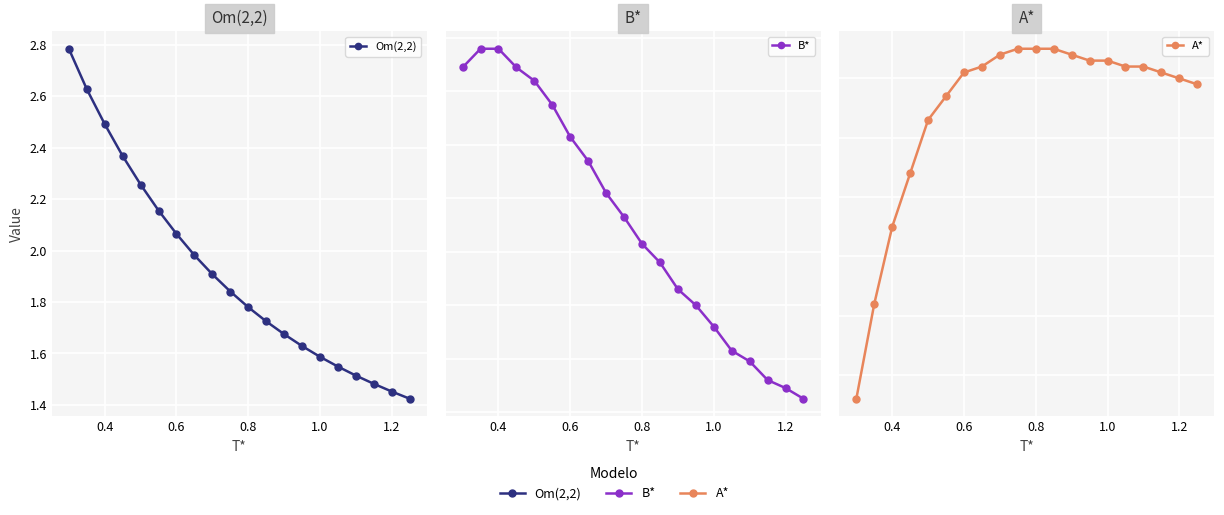

Count the B* values in the range 1 to 2.

20